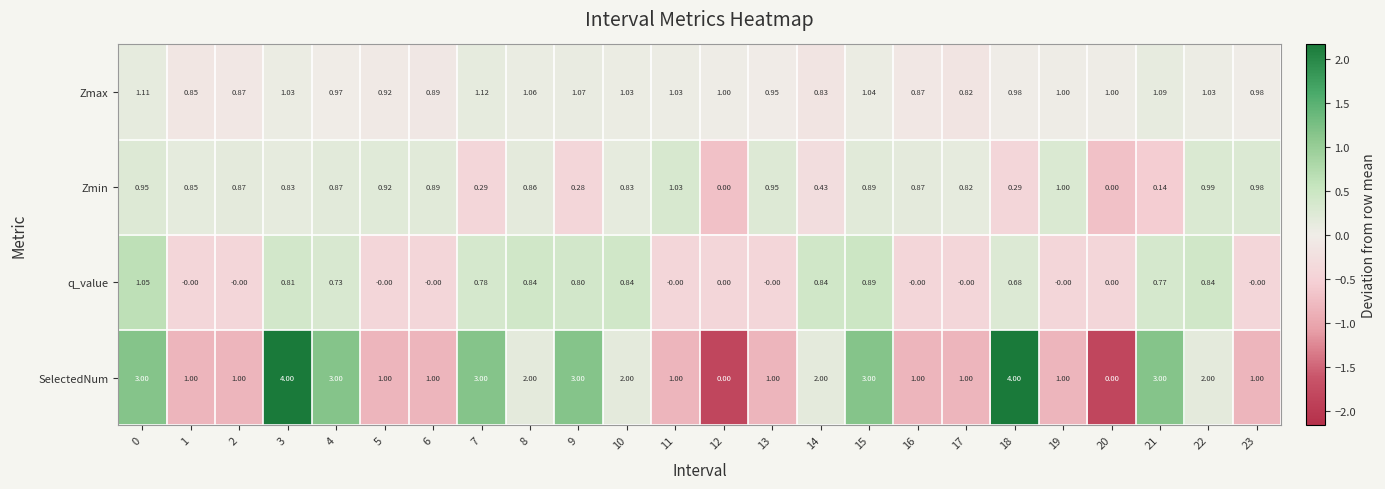

Which series has the largest total across all categories?

SelectedNum